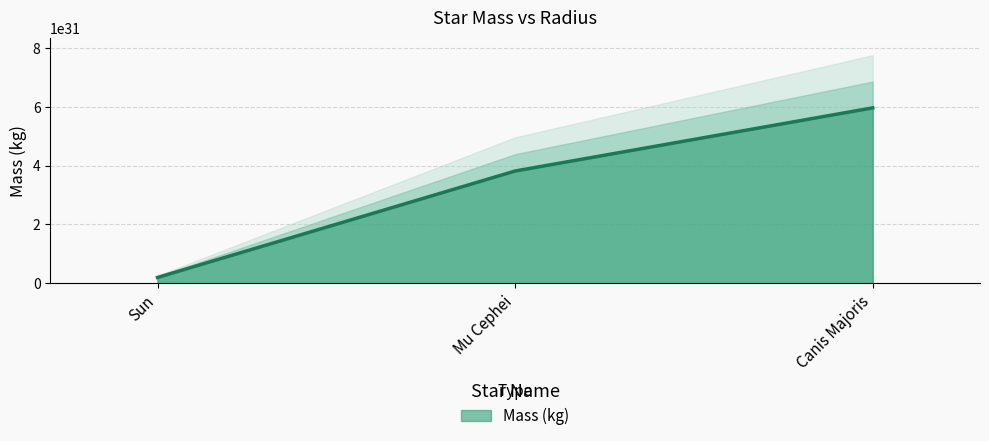

List the labels in order of value, smallest first.

Sun, Mu Cephei, Canis Majoris